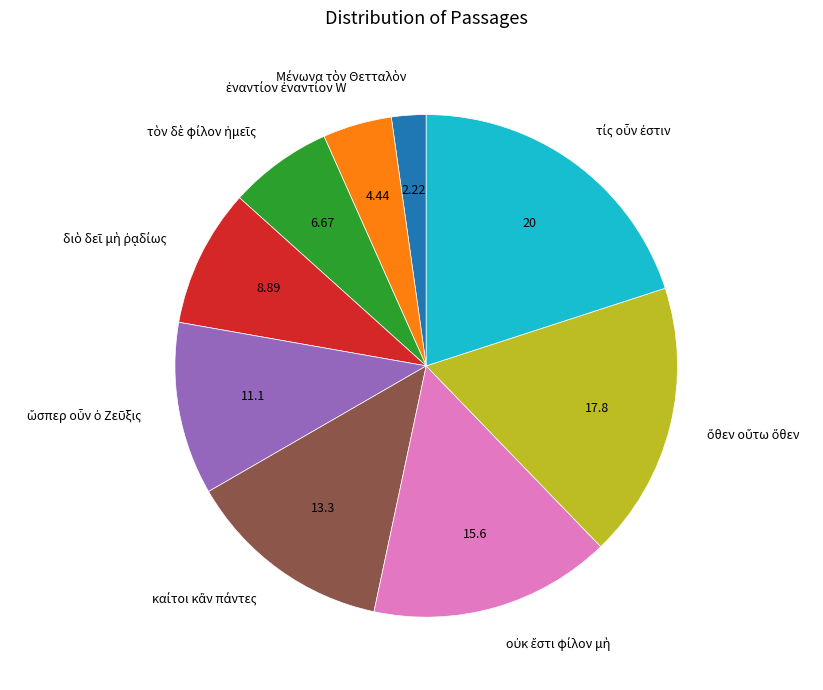

Does any single category account for the majority?

No